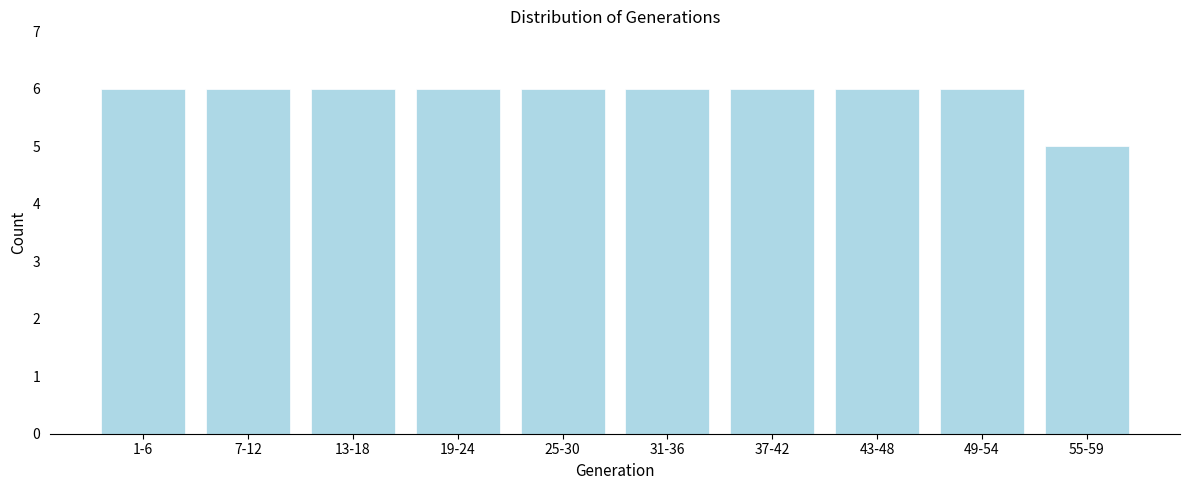

Reading left to right, transcribe all the data shown in this chart.

6	6	6	6	6	6	6	6	6	5